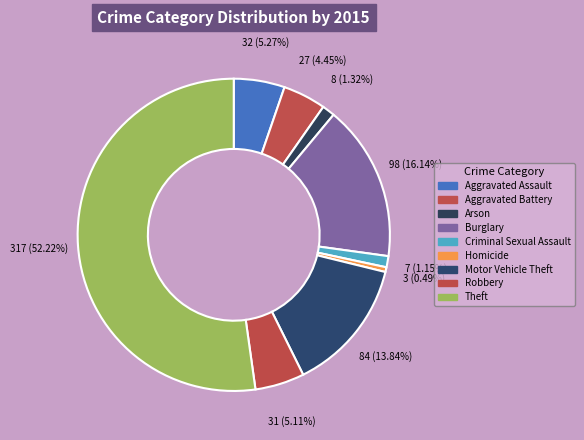

True or false: Criminal Sexual Assault accounts for 1% of the total.

True